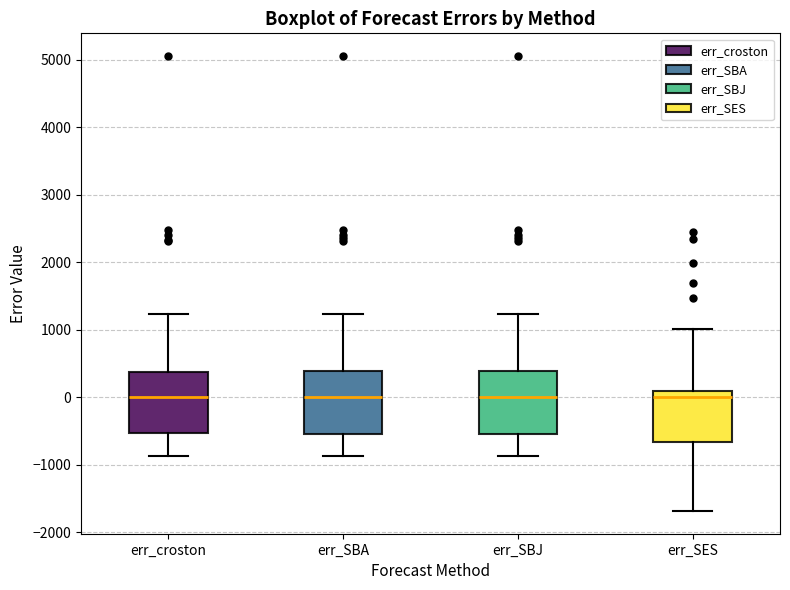

Reading left to right, transcribe this box plot: for each box, give where its median line is, the range the box spans, and where its two whiskers end, as read against the y-axis. The values are not printed on the chart, so give them approximately, as read against the axis.

err_croston: median 0, box -500 to 400, whiskers -900 to 1200
err_SBA: median 0, box -500 to 400, whiskers -900 to 1200
err_SBJ: median 0, box -500 to 400, whiskers -900 to 1200
err_SES: median 0, box -700 to 100, whiskers -1700 to 1000